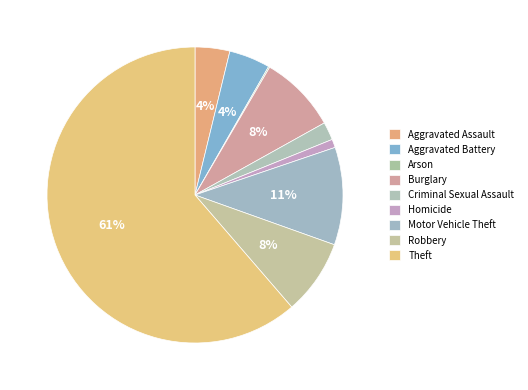

Is it true that Aggravated Assault is 1% of the pie?

False